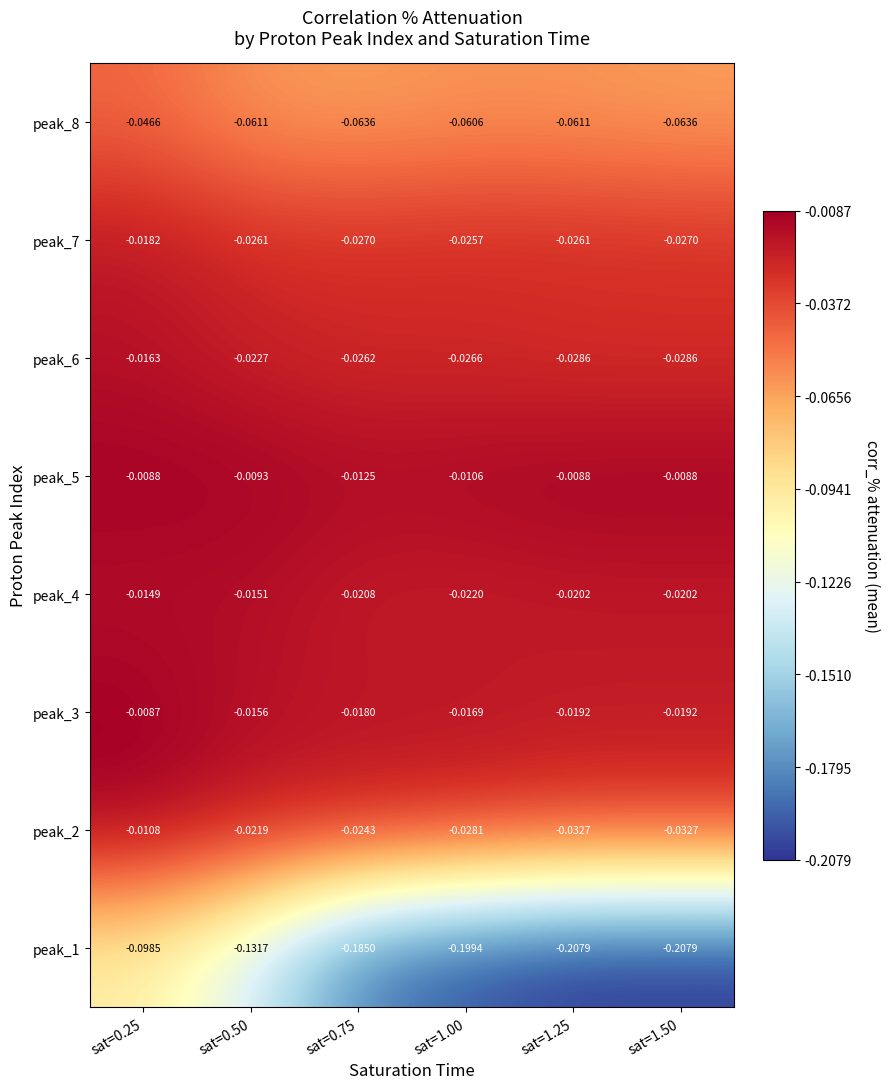

How many distinct data groups are displayed?

8